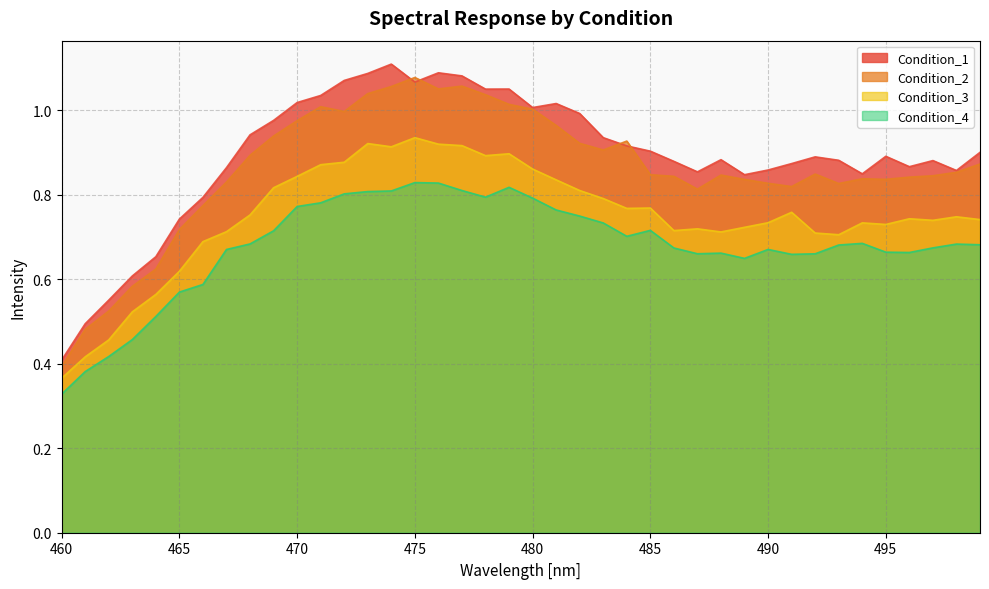

Reading right to left, extract all data points from this chart.

Condition_1: 0.9	0.9	0.9	0.9	0.9	0.8	0.9	0.9	0.9	0.9	0.8	0.9	0.9	0.9	0.9	0.9	0.9	1.0	1.0	1.0	1.1	1.1	1.1	1.1	1.1	1.1	1.1	1.1	1.0	1.0	1.0	0.9	0.9	0.8	0.7	0.7	0.6	0.6	0.5	0.4
Condition_2: 0.9	0.9	0.8	0.8	0.8	0.8	0.8	0.8	0.8	0.8	0.8	0.8	0.8	0.8	0.8	0.9	0.9	0.9	1.0	1.0	1.0	1.0	1.1	1.1	1.1	1.1	1.0	1.0	1.0	1.0	0.9	0.9	0.8	0.8	0.7	0.6	0.6	0.5	0.5	0.4
Condition_3: 0.7	0.7	0.7	0.7	0.7	0.7	0.7	0.7	0.8	0.7	0.7	0.7	0.7	0.7	0.8	0.8	0.8	0.8	0.8	0.9	0.9	0.9	0.9	0.9	0.9	0.9	0.9	0.9	0.9	0.8	0.8	0.8	0.7	0.7	0.6	0.6	0.5	0.5	0.4	0.4
Condition_4: 0.7	0.7	0.7	0.7	0.7	0.7	0.7	0.7	0.7	0.7	0.6	0.7	0.7	0.7	0.7	0.7	0.7	0.7	0.8	0.8	0.8	0.8	0.8	0.8	0.8	0.8	0.8	0.8	0.8	0.8	0.7	0.7	0.7	0.6	0.6	0.5	0.5	0.4	0.4	0.3